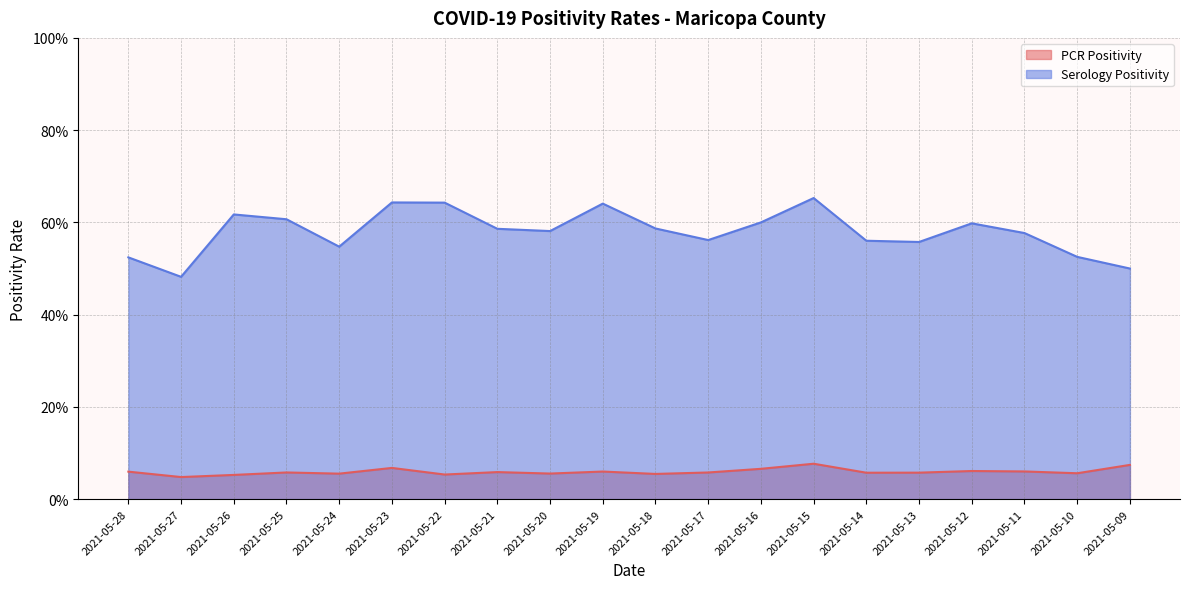

What is the total value across all series at 2021-05-13?

0.6